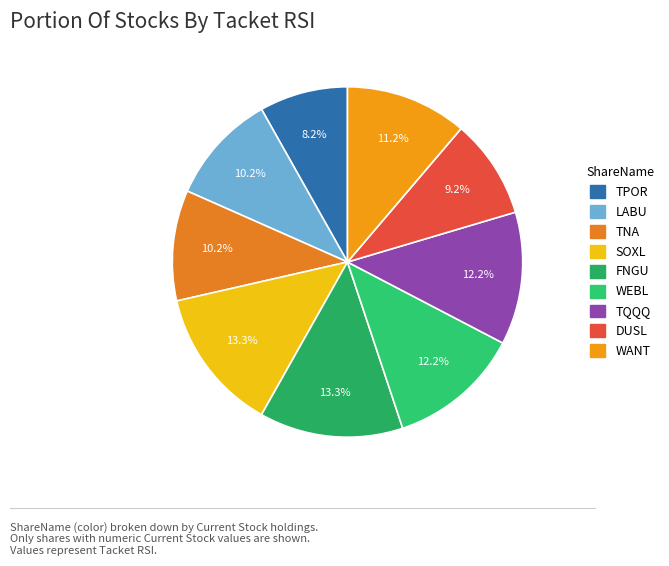

Is there any slice that represents more than half of the pie?

No